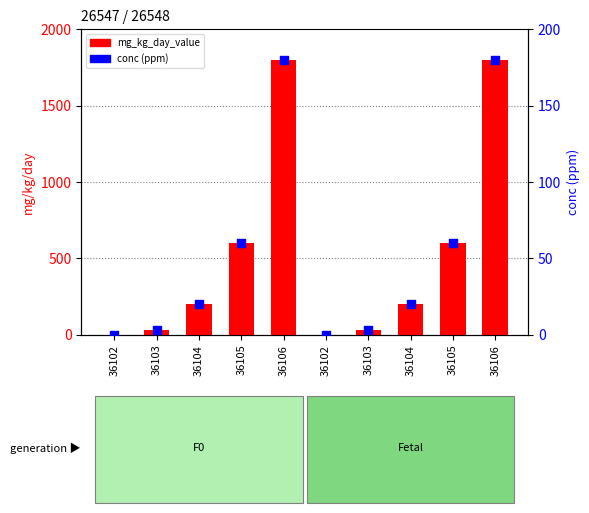

Which series has the widest spread of Y values?

mg_kg_day_value